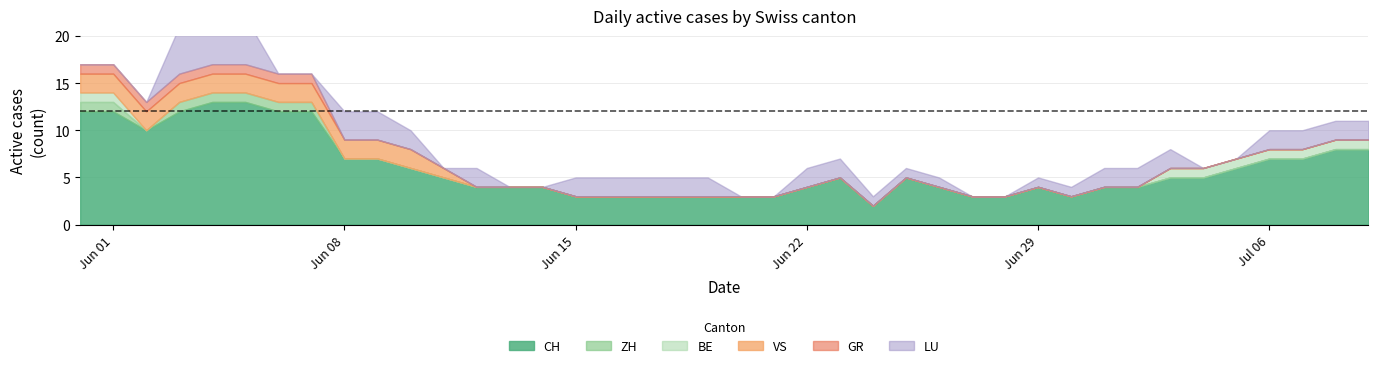

What is the value of the LU point at the 23rd from the left?

2